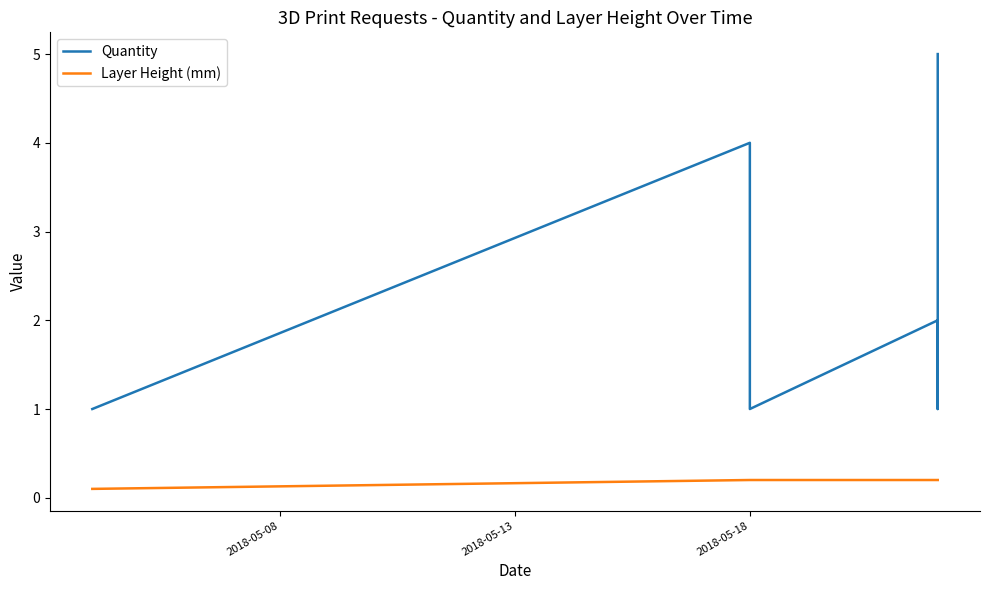

List the series in order of their peak value, highest first.

Quantity, Layer Height (mm)